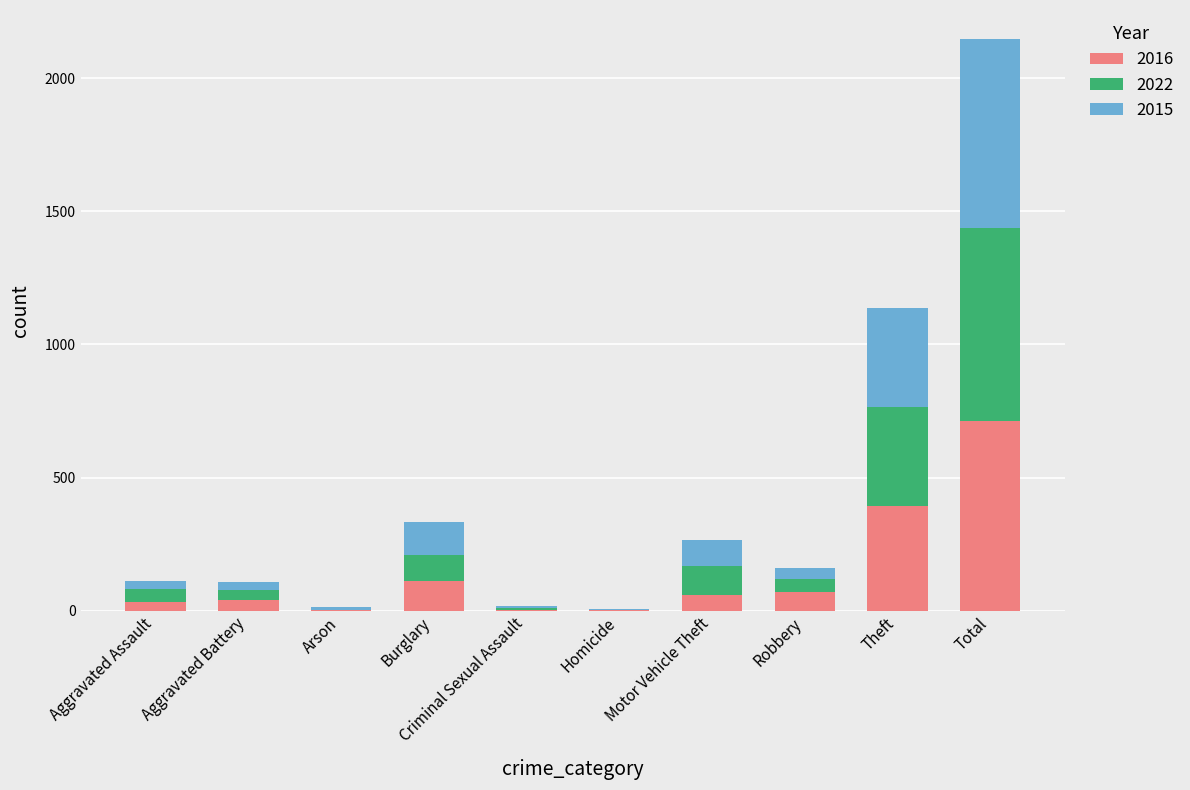

Does the chart contain stacked bars?

Yes